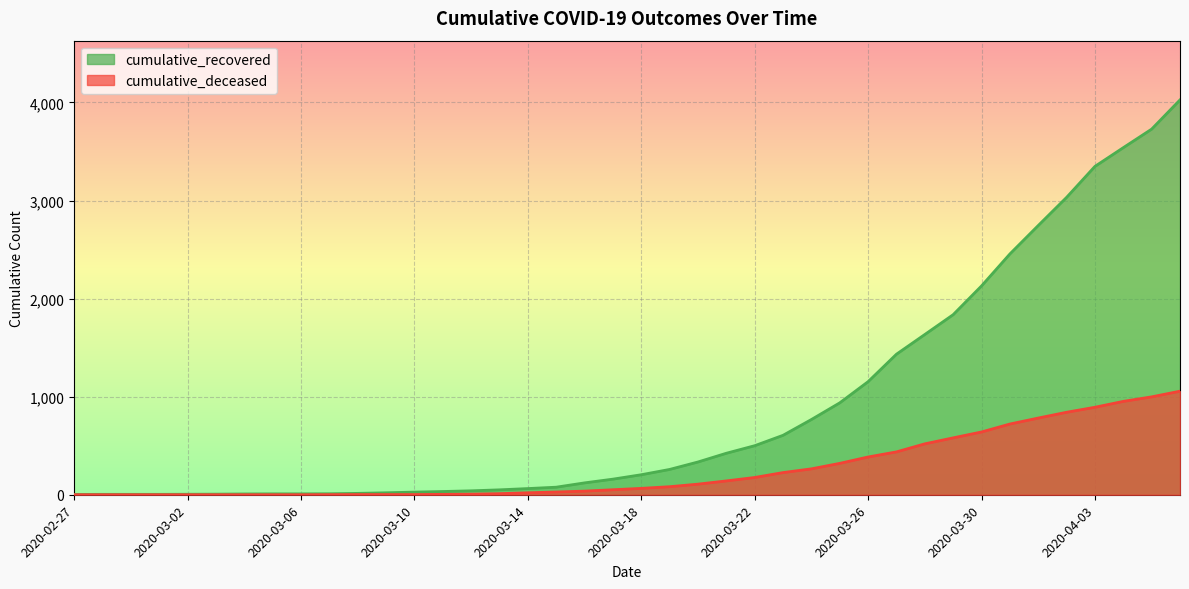

How many data points does each series have?

40